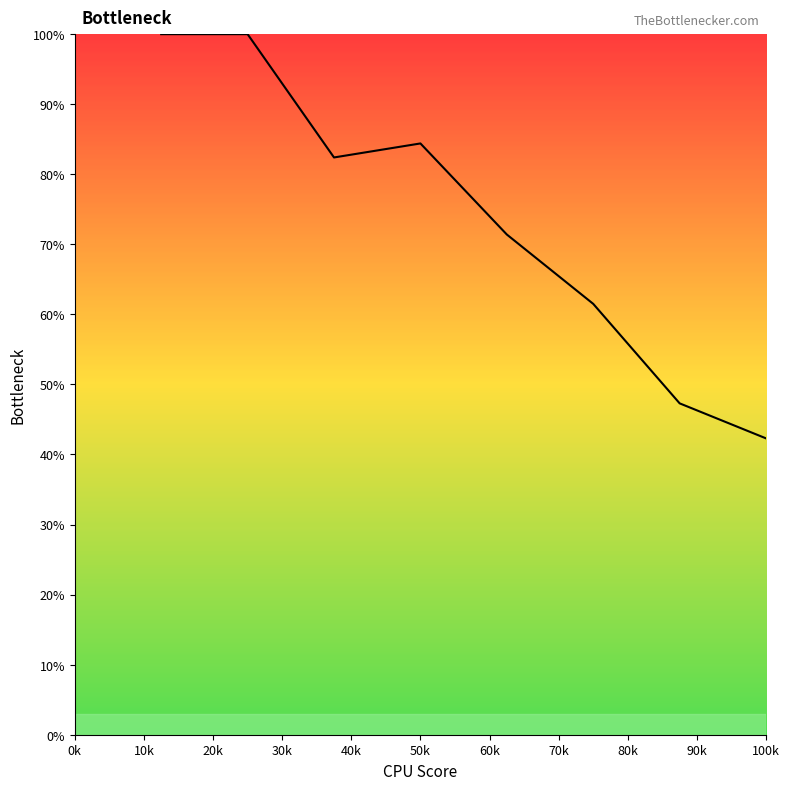

What is the difference between the maximum and minimum values?

85.9